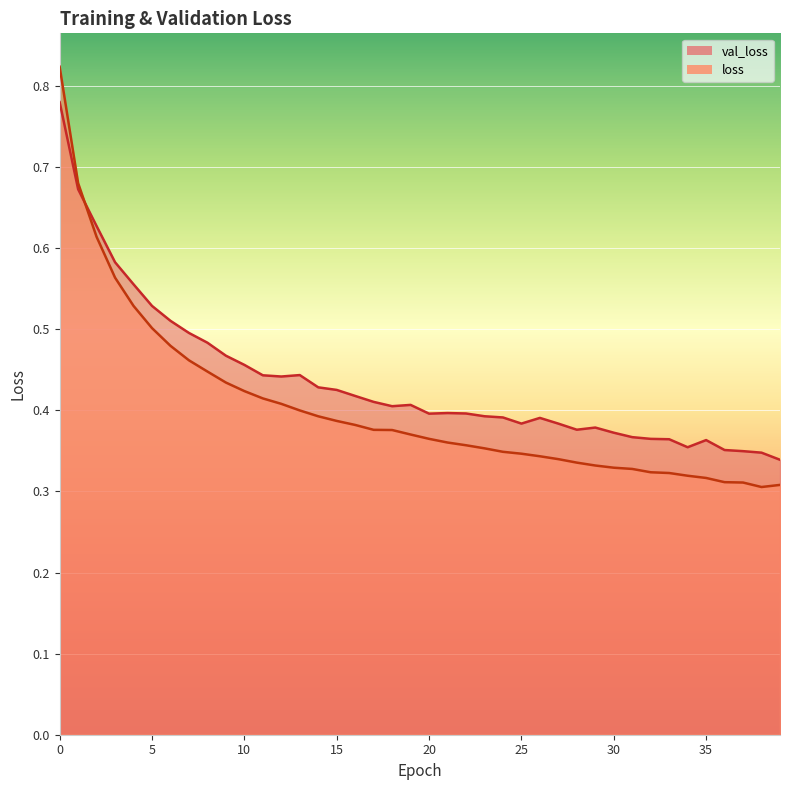

What is the difference between the loss values at 17 and 2?

0.2